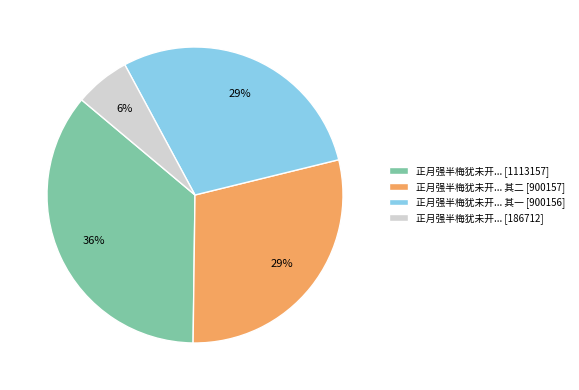

Which category has the biggest portion of the pie?

正月强半梅犹未开... [1113157]